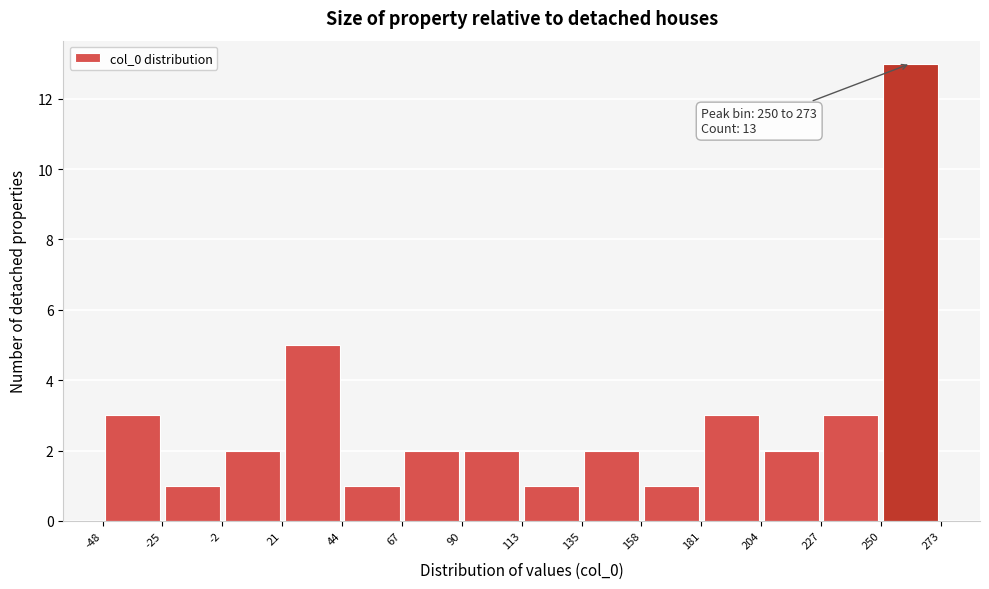

Over which range of the x-axis is the bar tallest?

250 to 273